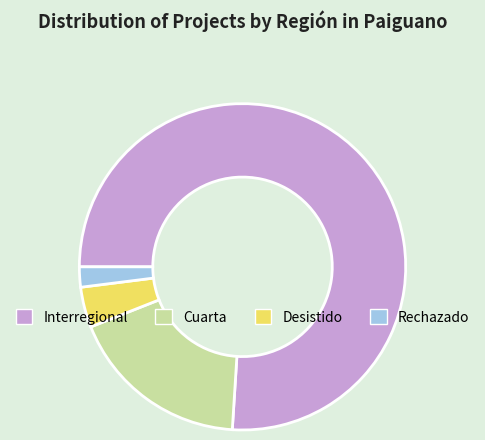

True or false: Cuarta accounts for 12% of the total.

False